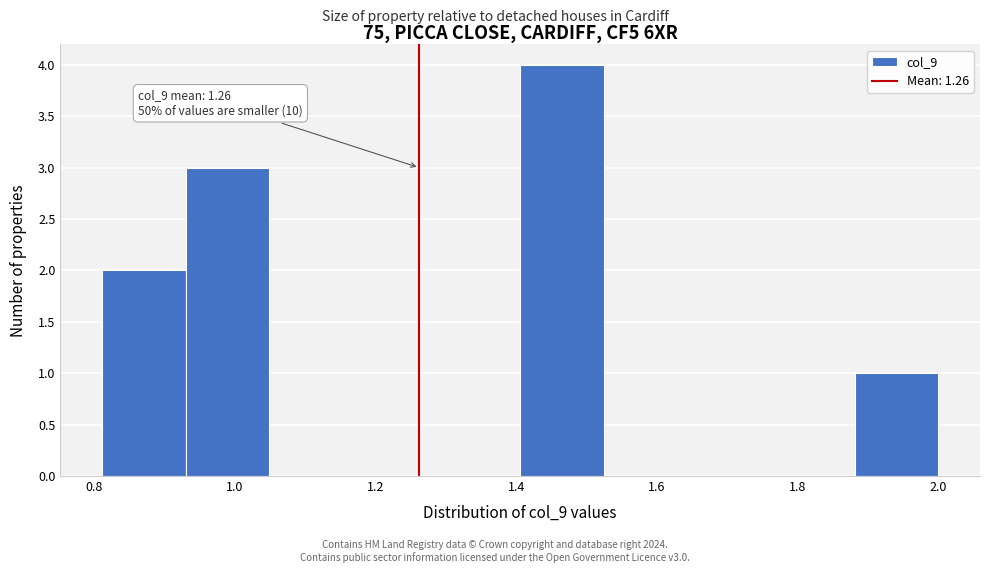

Which range on the x-axis has the tallest bar?

1.40 to 1.52